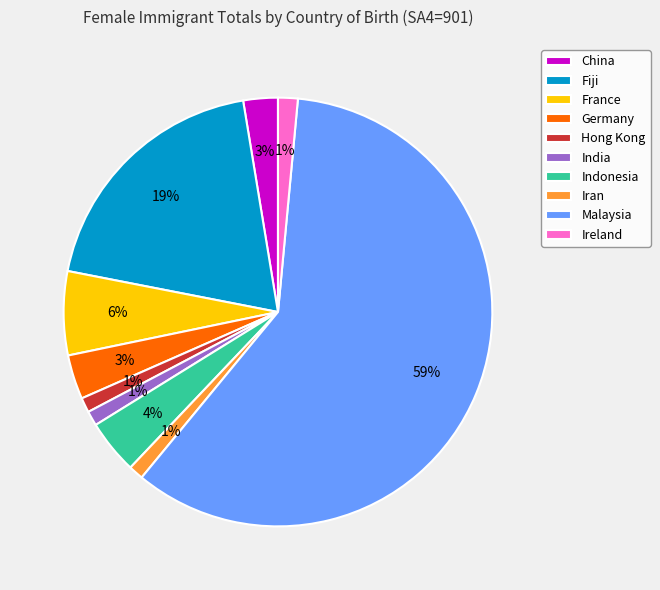

Between Indonesia and Ireland, which is larger?

Indonesia